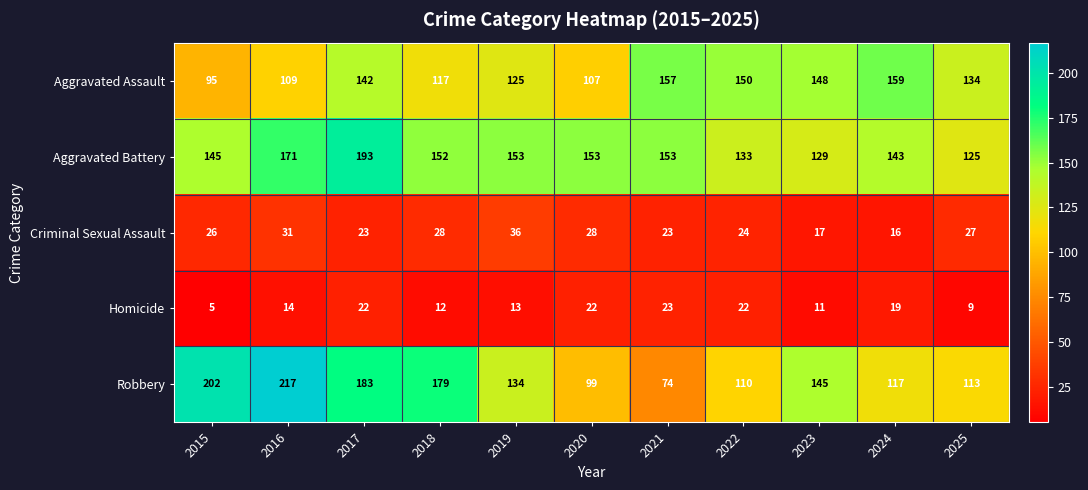

The value of Aggravated Assault at 2015 is 95. True or false?

True